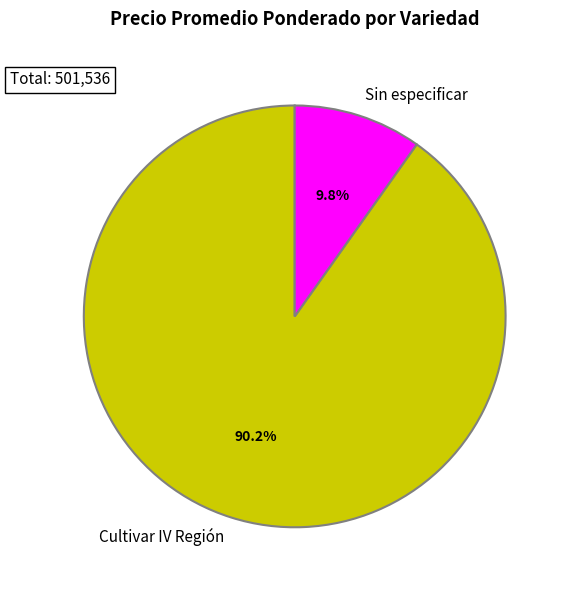

How much of the chart is everything except Cultivar IV Región?

9.8%